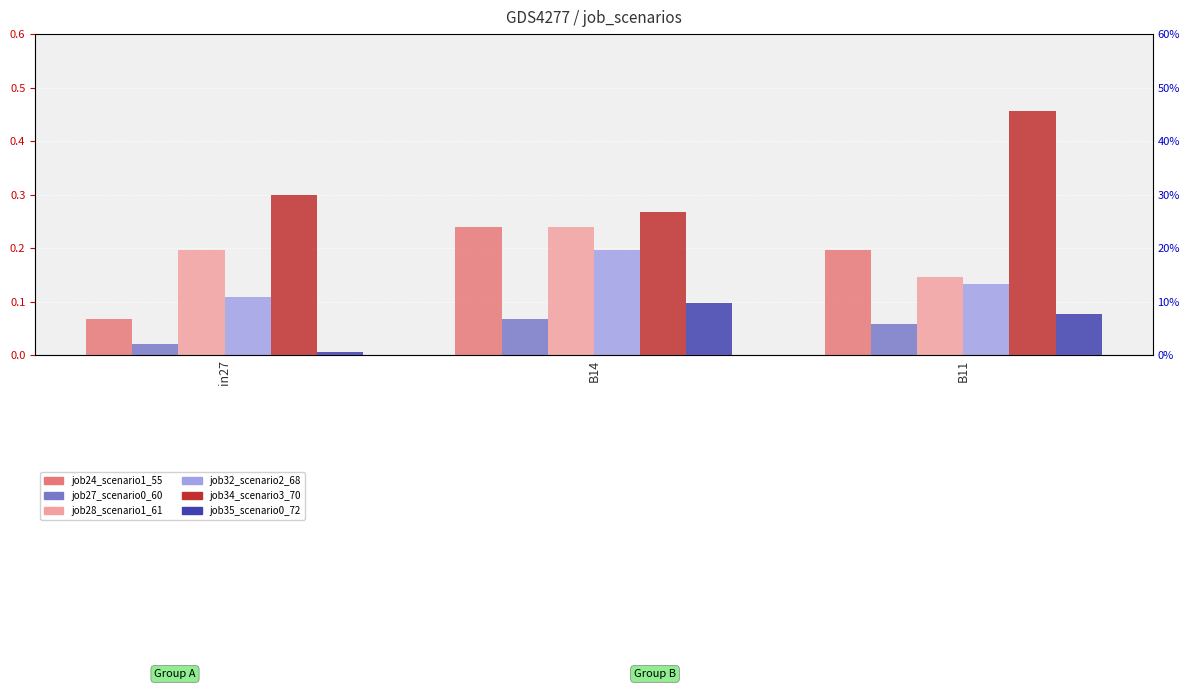

What is the difference between the maximum and minimum values in the job24_scenario1_55 series?

0.2